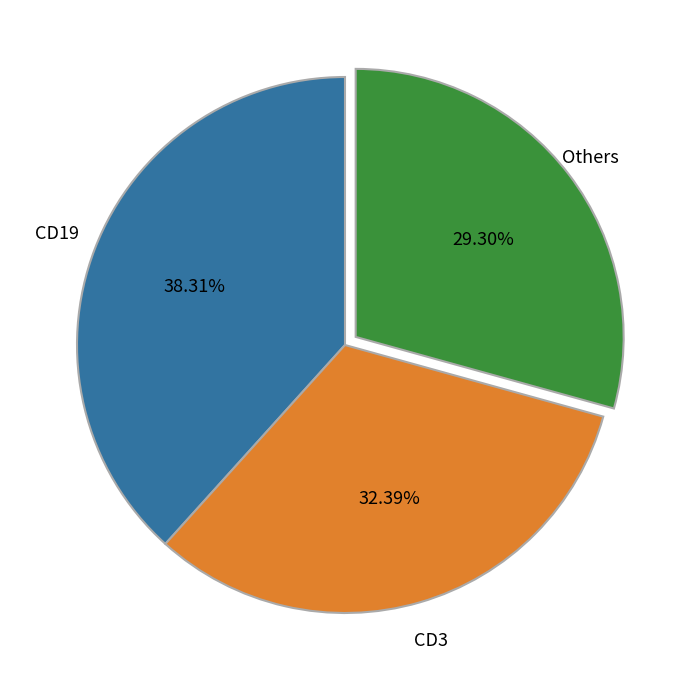

Is there any slice that represents more than half of the pie?

No